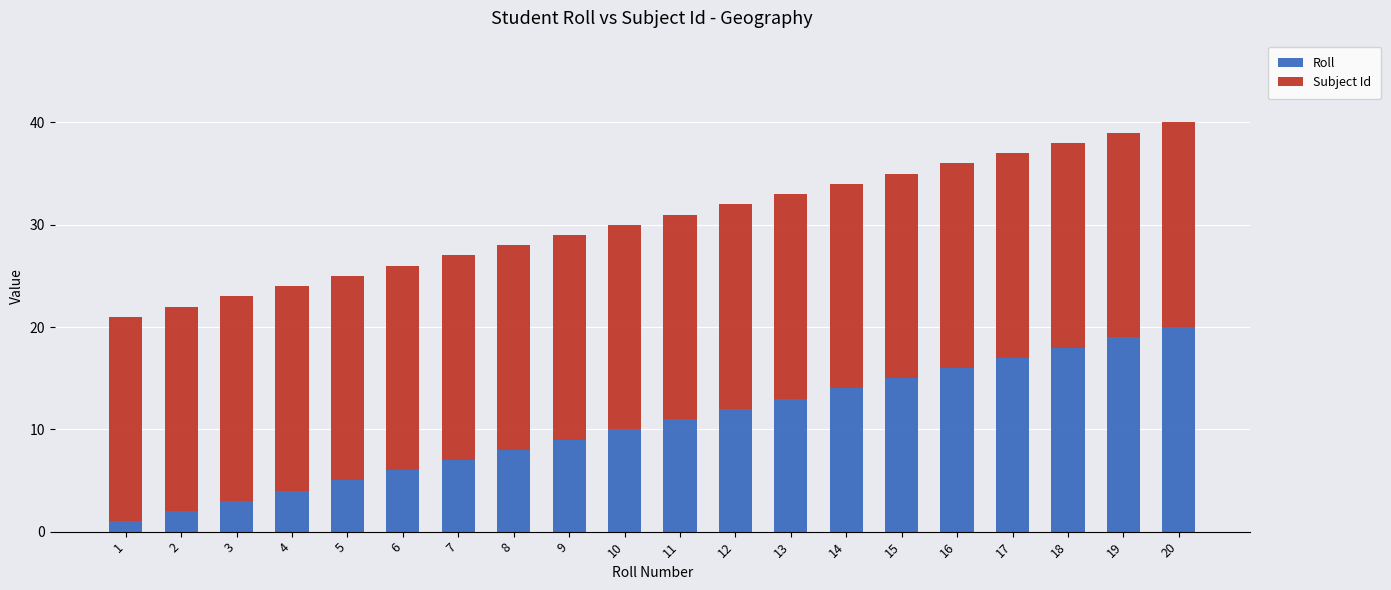

What is the sum of all Roll values?

210